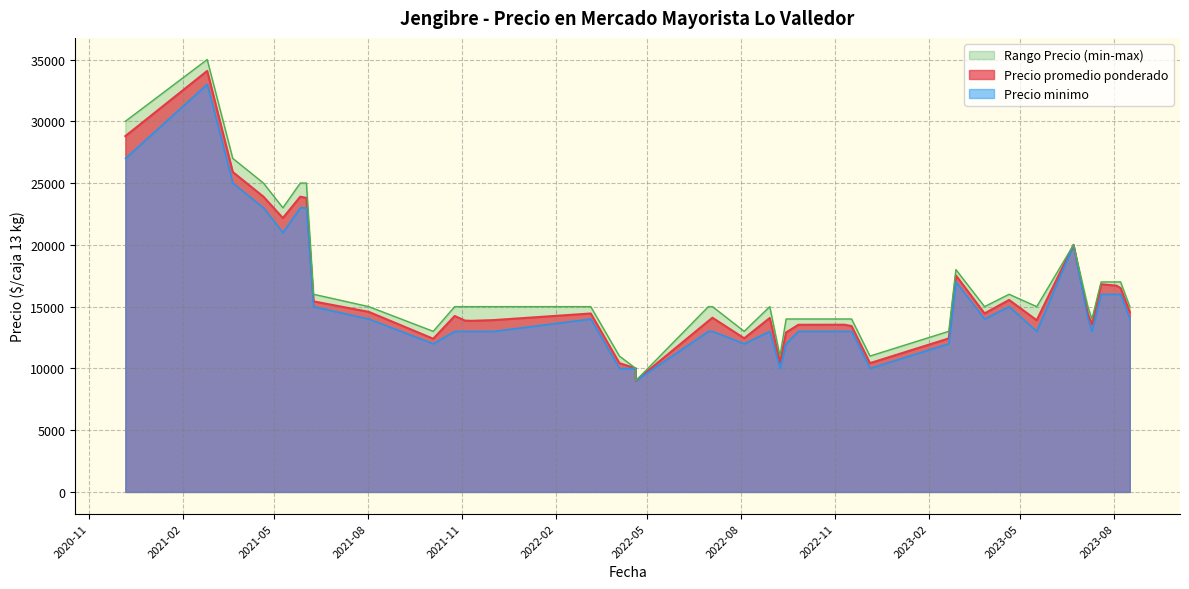

What is the difference between the maximum and minimum values in the Precio maximo series?

26000